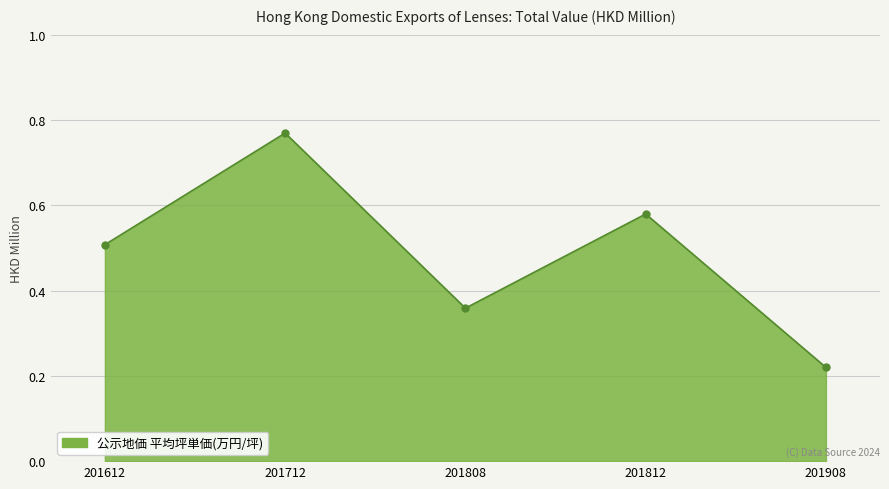

Does the chart have visible grid lines?

Yes